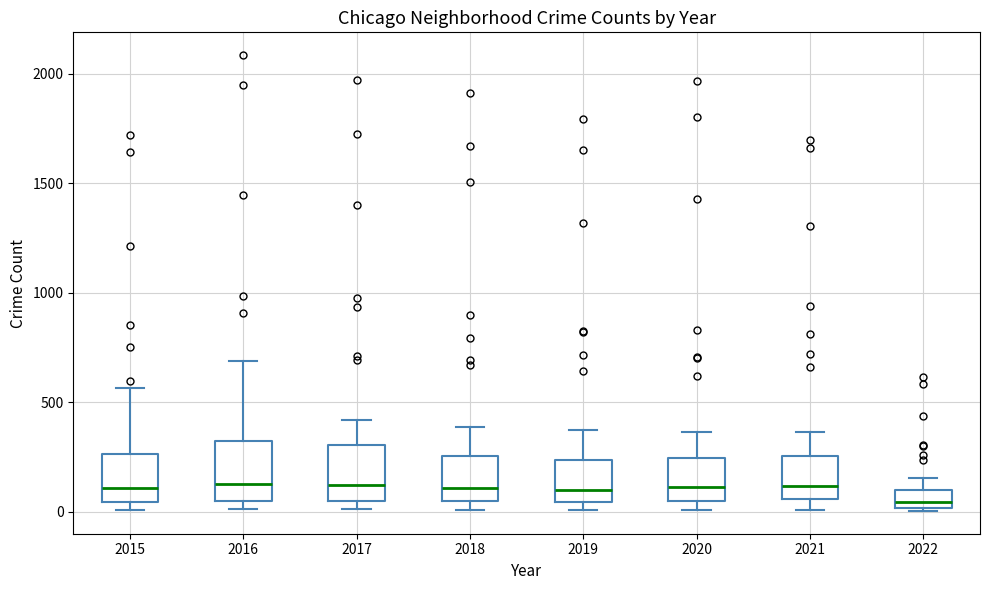

Which box has the lowest median line?

2022